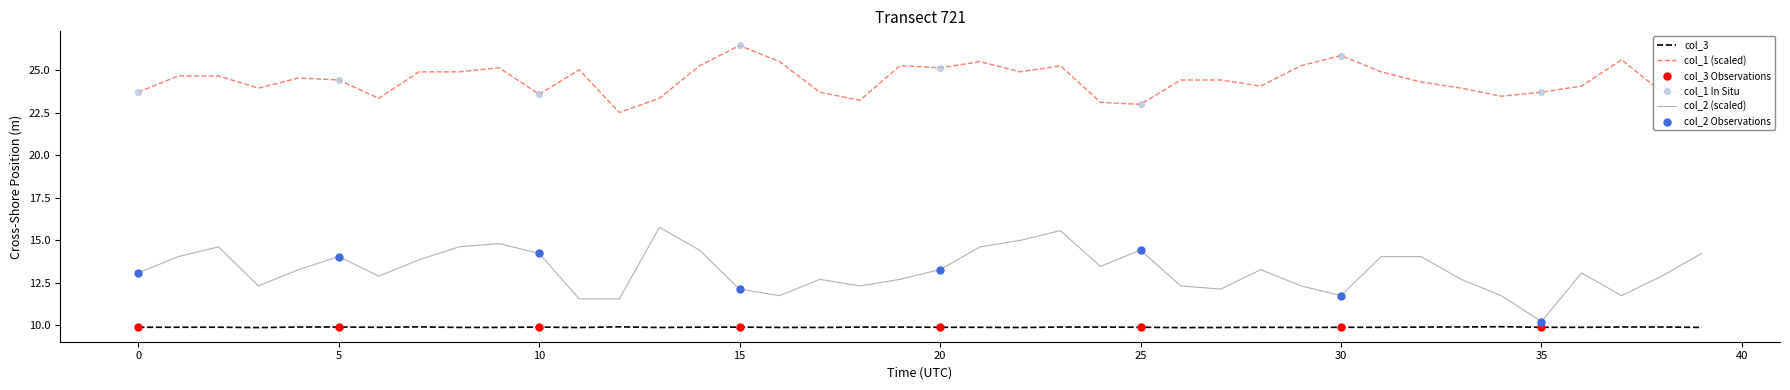

Which series has the largest total across all categories?

col_1 (scaled)